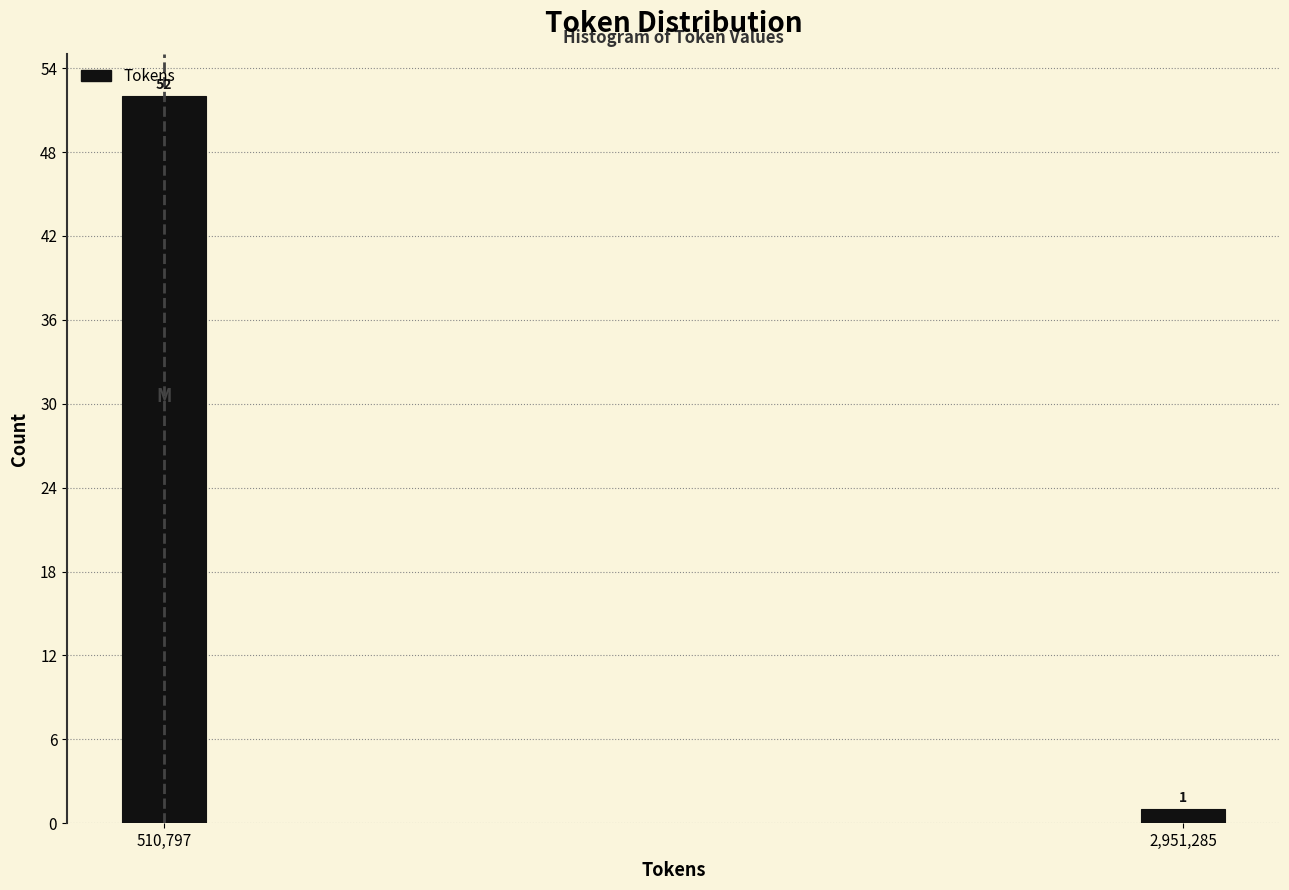

Reading right to left, extract all data points from this chart.

1	52